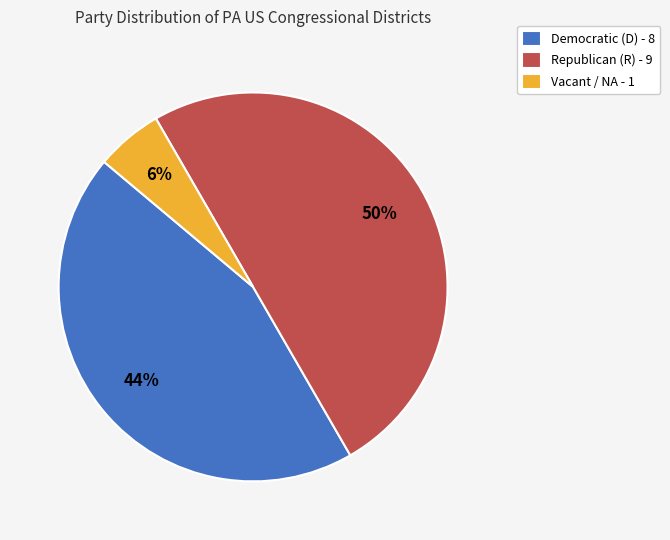

True or false: Democratic (D) - 8 accounts for 44% of the total.

True